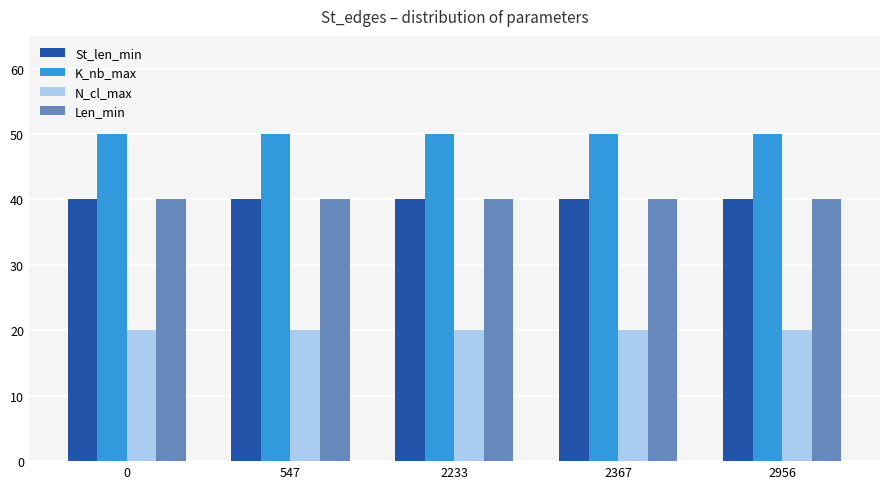

Reading left to right, list all the values displayed in this chart.

St_len_min: 0=40	547=40	2233=40	2367=40	2956=40
K_nb_max: 0=50	547=50	2233=50	2367=50	2956=50
N_cl_max: 0=20	547=20	2233=20	2367=20	2956=20
Len_min: 0=40	547=40	2233=40	2367=40	2956=40